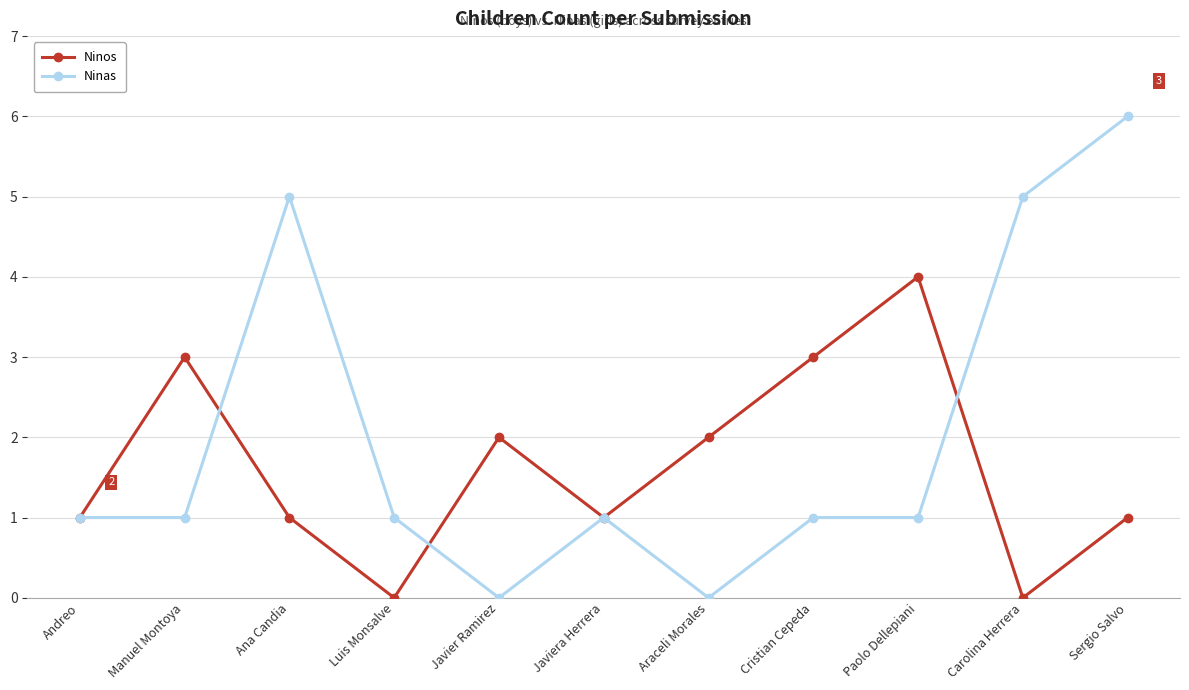

What are all the series names shown in the legend?

Ninos, Ninas